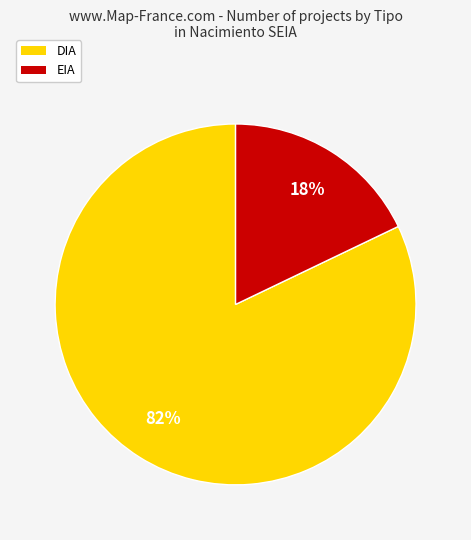

How many slices are in this pie chart?

2